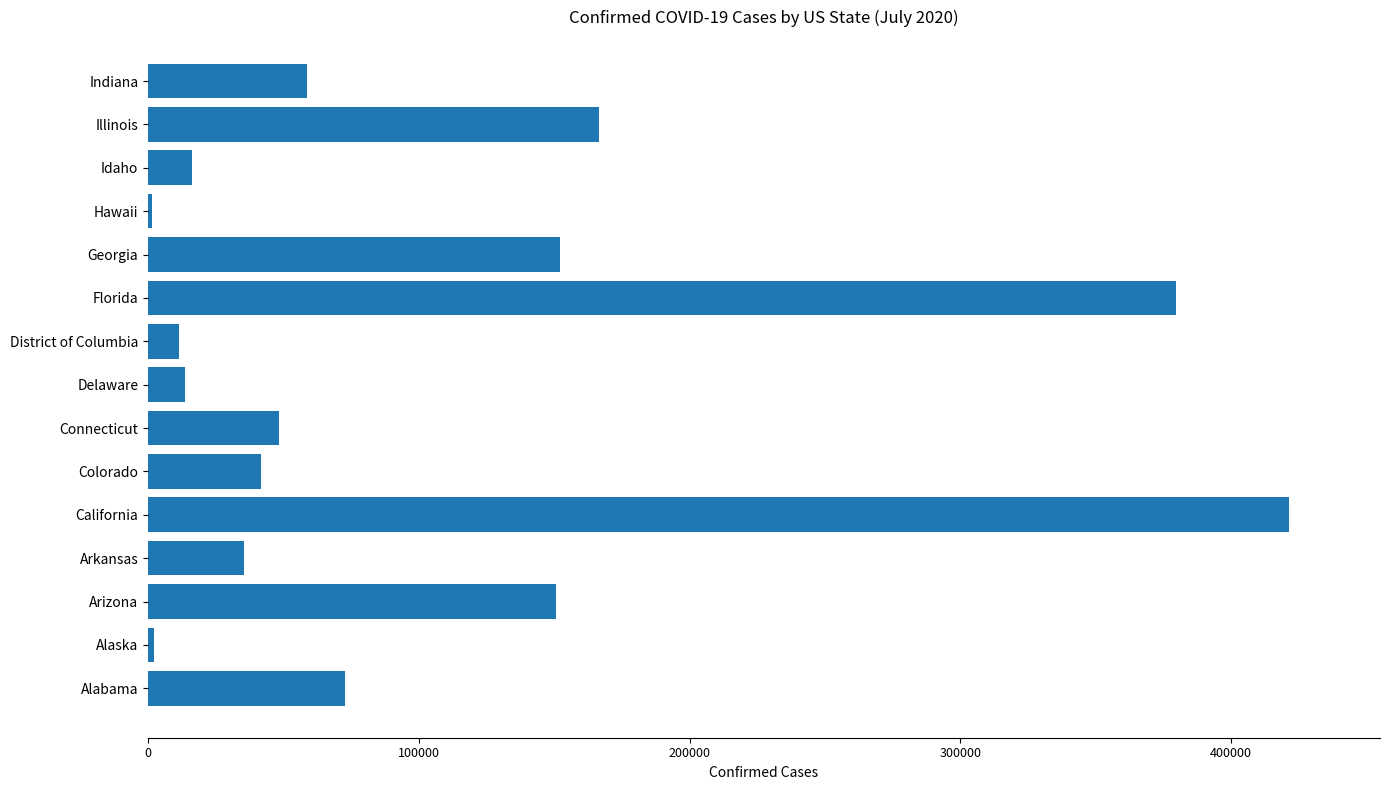

Approximately how many times larger is the value at Delaware compared to Connecticut?

0.3